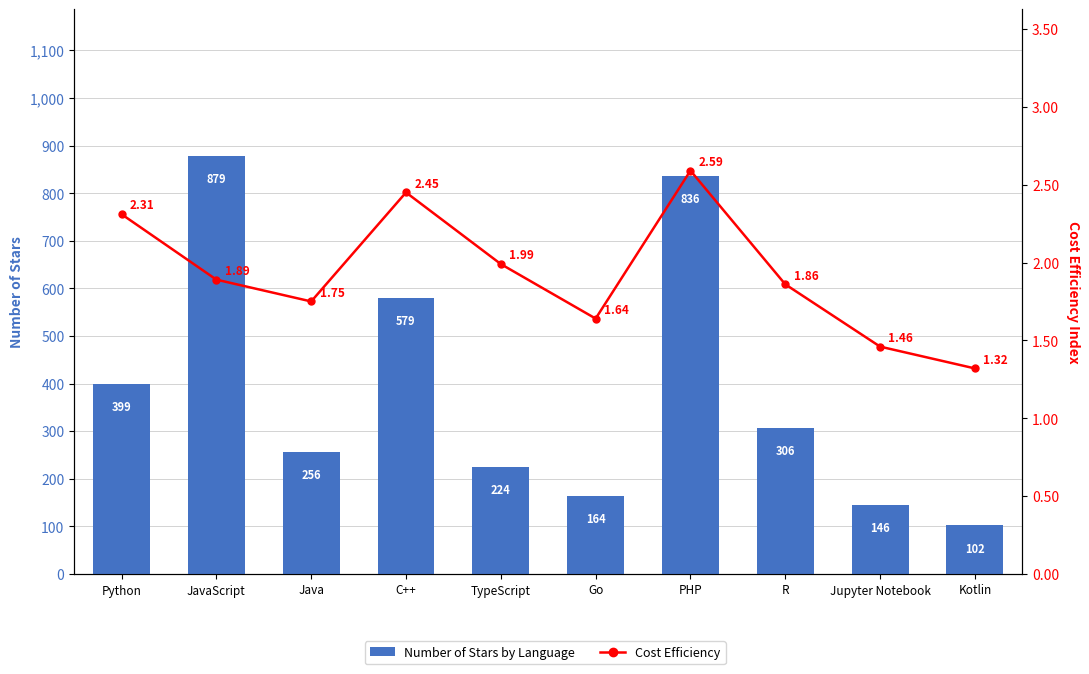

At Go, list the series in order from largest to smallest.

Number of Stars by Language, Cost Efficiency